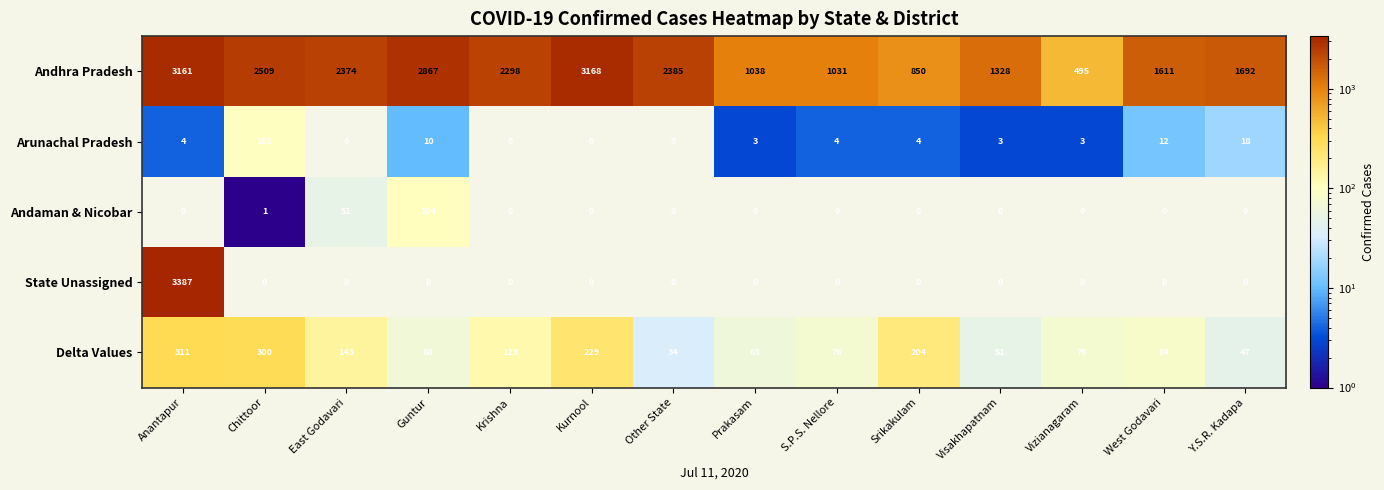

At which category is the sum across all series the highest?

Anantapur